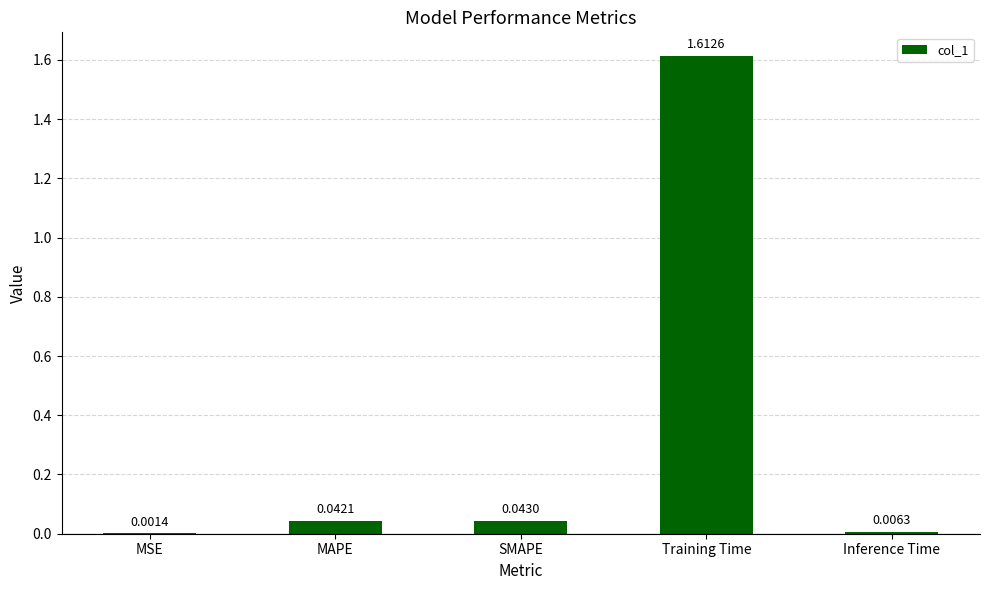

The value at SMAPE is 0.1. True or false?

False